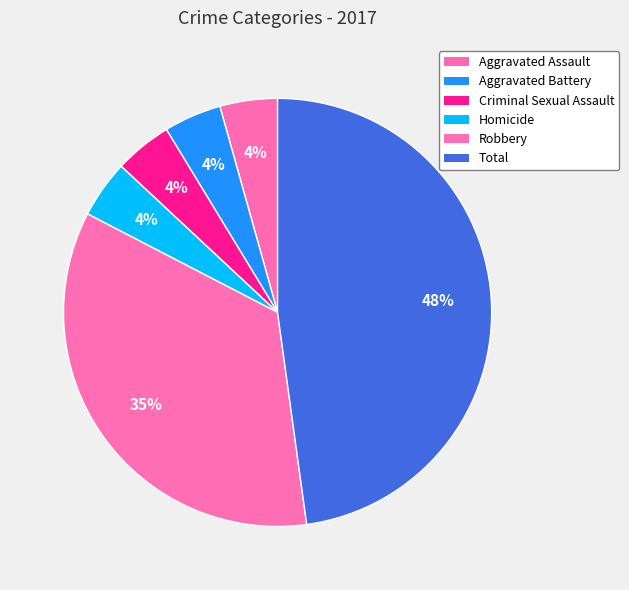

Is it true that Robbery is 35% of the pie?

True